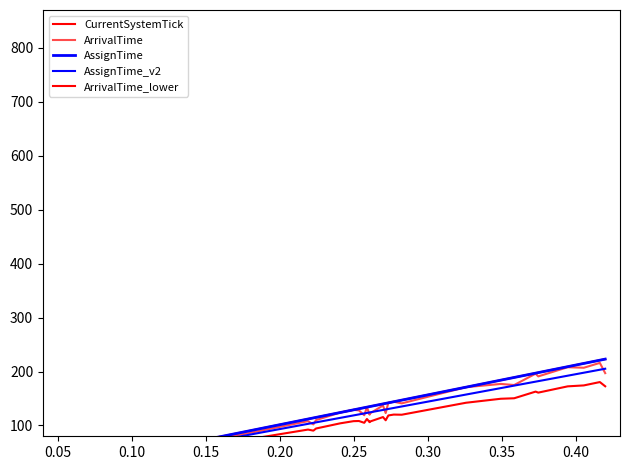

Count the number of data series in this chart.

5